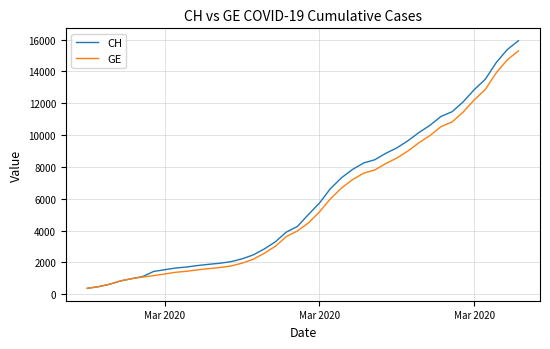

What is the smallest value displayed?

375